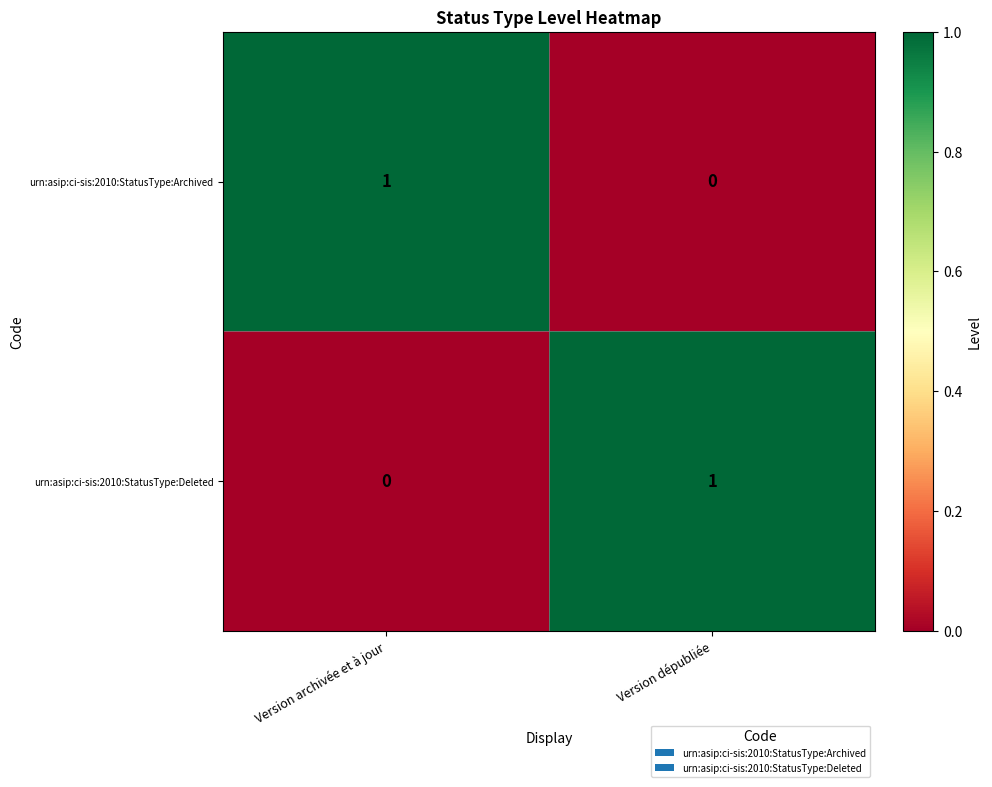

The value of urn:asip:ci-sis:2010:StatusType:Deleted at Version archivée et à jour is -1. True or false?

False